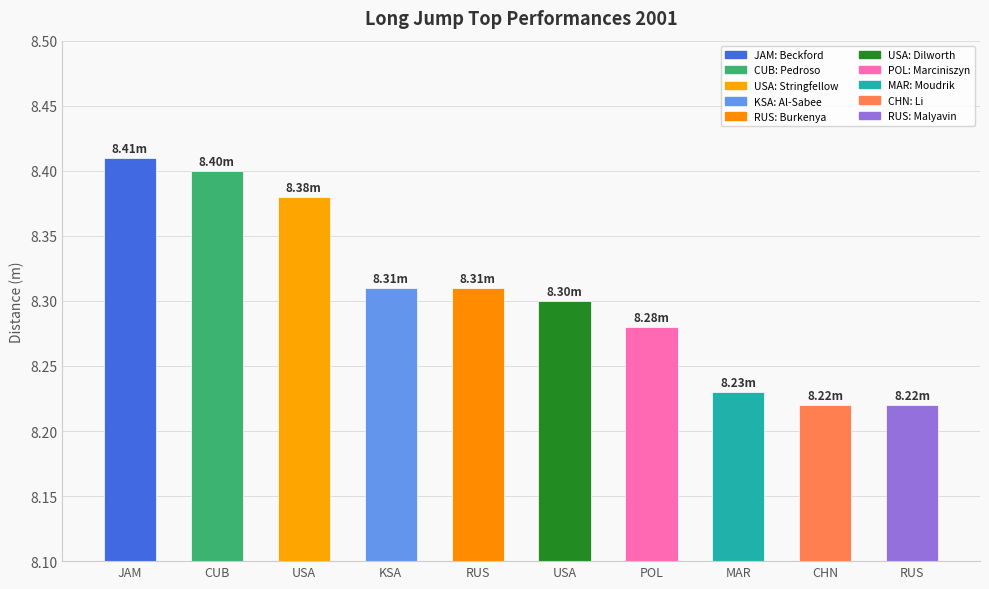

Reading left to right, list all the values displayed in this chart.

8.4	8.4	8.4	8.3	8.3	8.3	8.3	8.2	8.2	8.2